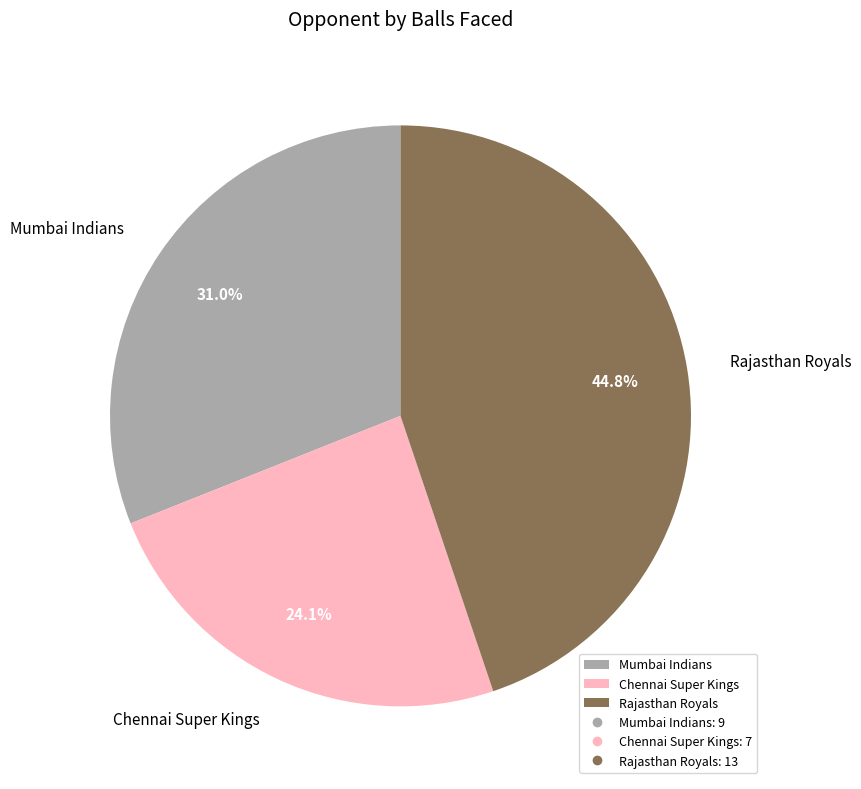

To the nearest percent, what is the average slice percentage?

33%